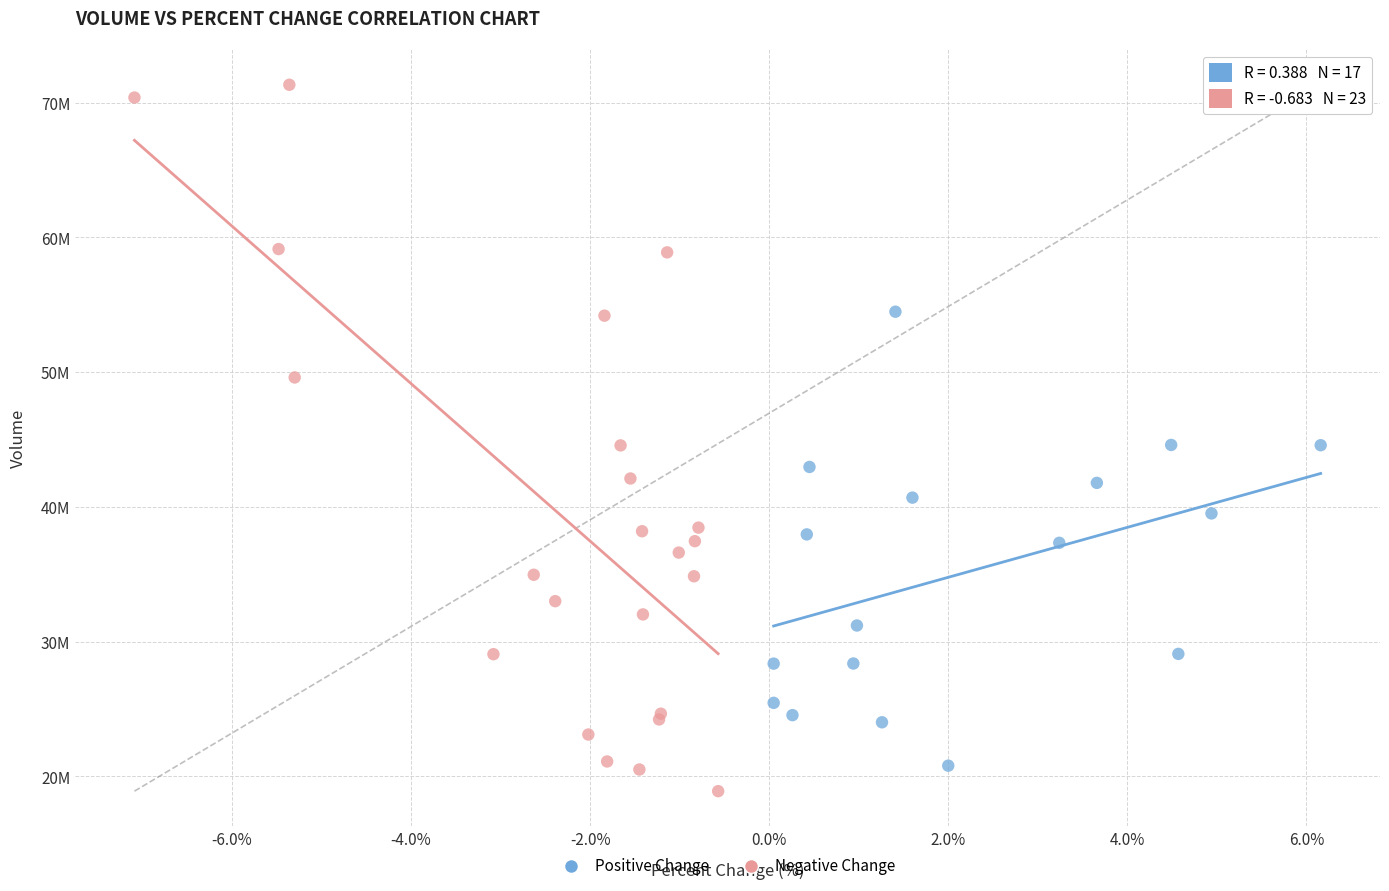

What are all the series names shown in the legend?

Positive Change, Negative Change